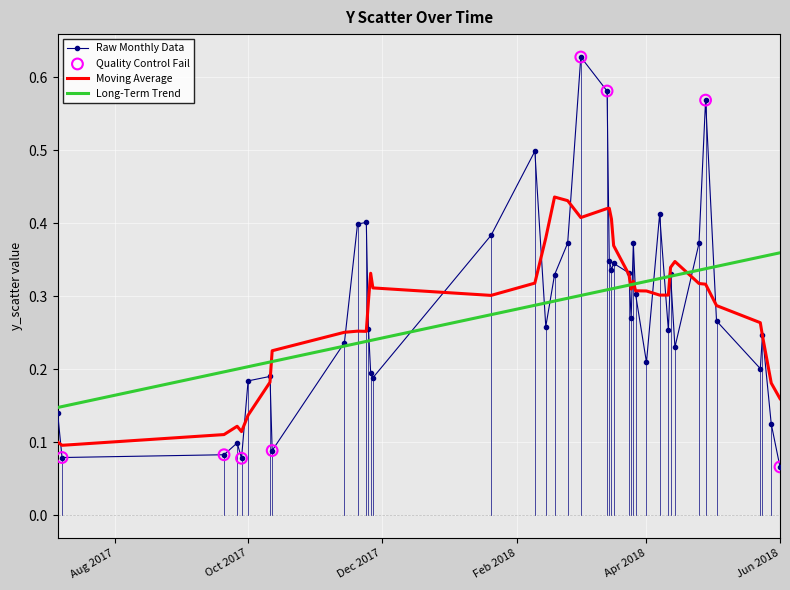

Which series has the widest spread of values?

Raw Monthly Data